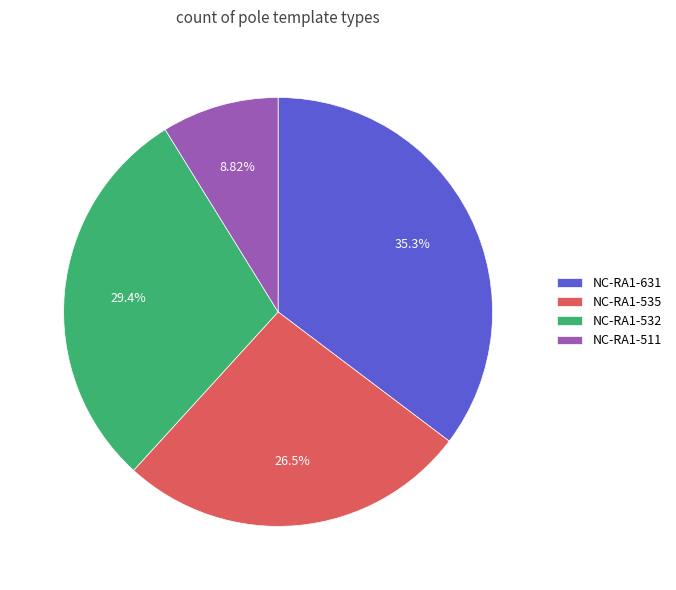

Does any single category account for the majority?

No